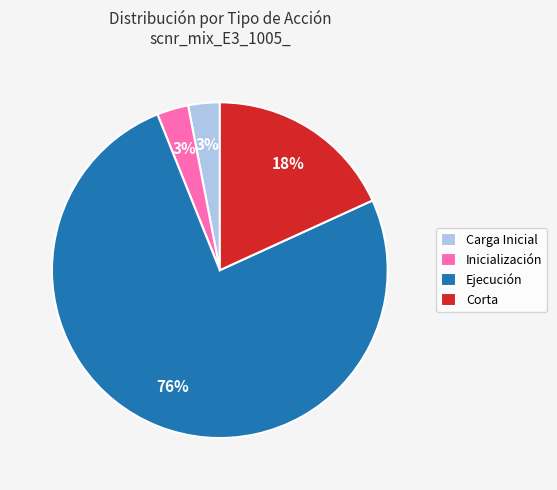

The Ejecución slice represents 76% of the pie. True or false?

True